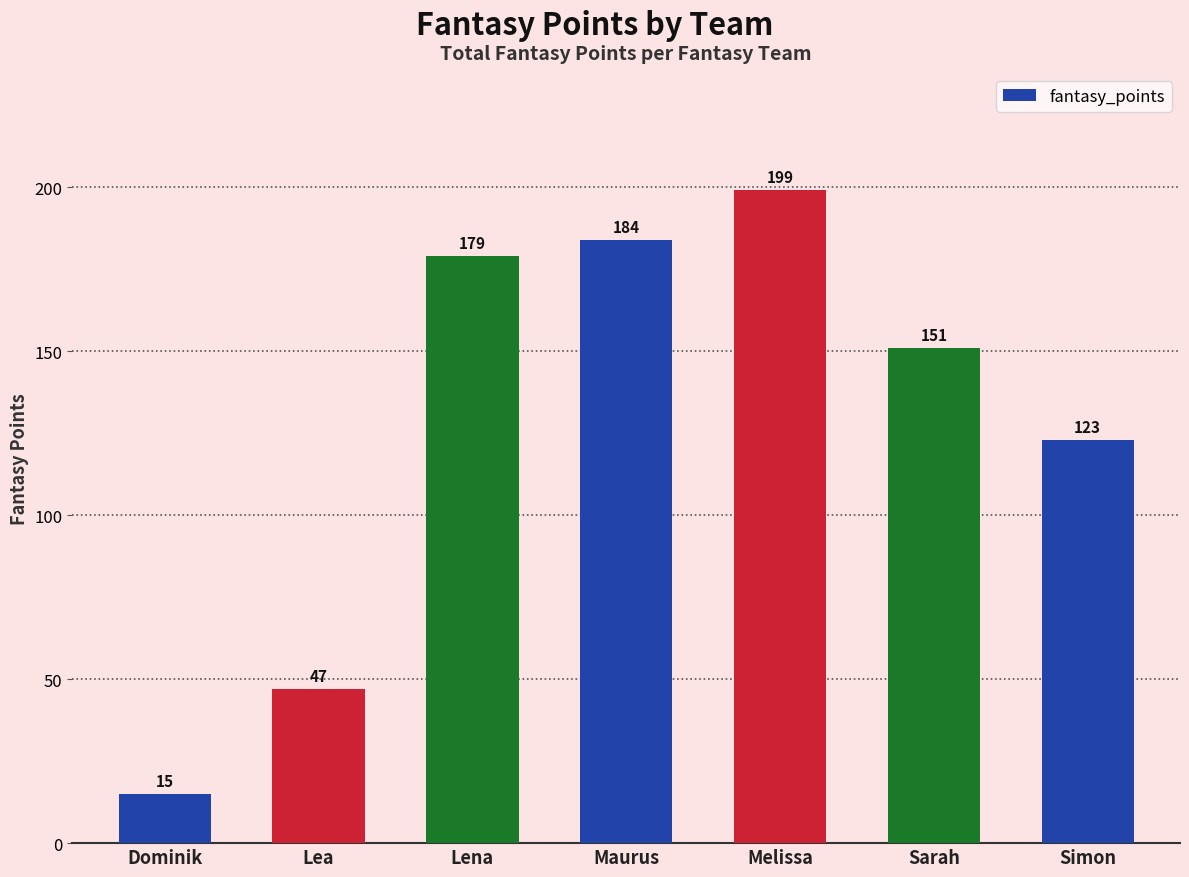

What is the sum of the values at Sarah and Melissa?

350